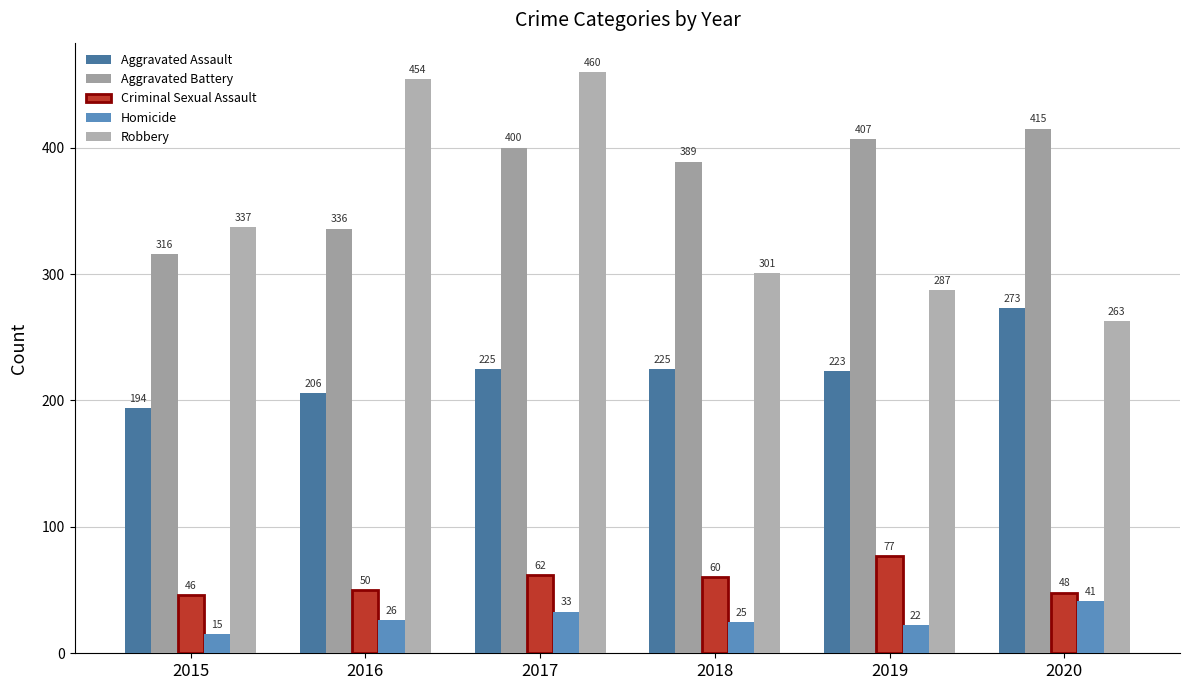

Reading right to left, extract all data points from this chart.

Aggravated Assault: 273	223	225	225	206	194
Aggravated Battery: 415	407	389	400	336	316
Criminal Sexual Assault: 48	77	60	62	50	46
Homicide: 41	22	25	33	26	15
Robbery: 263	287	301	460	454	337